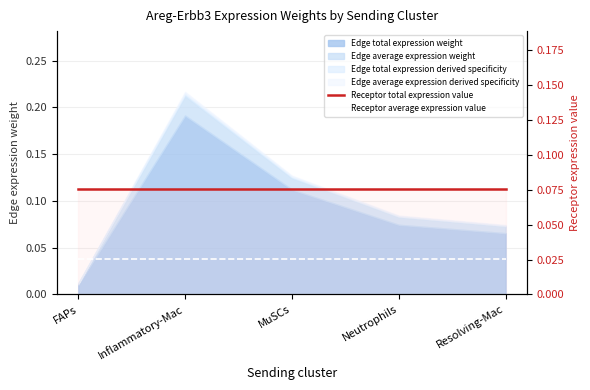

True or false: Receptor average expression value and Receptor total expression value intersect in this chart.

False